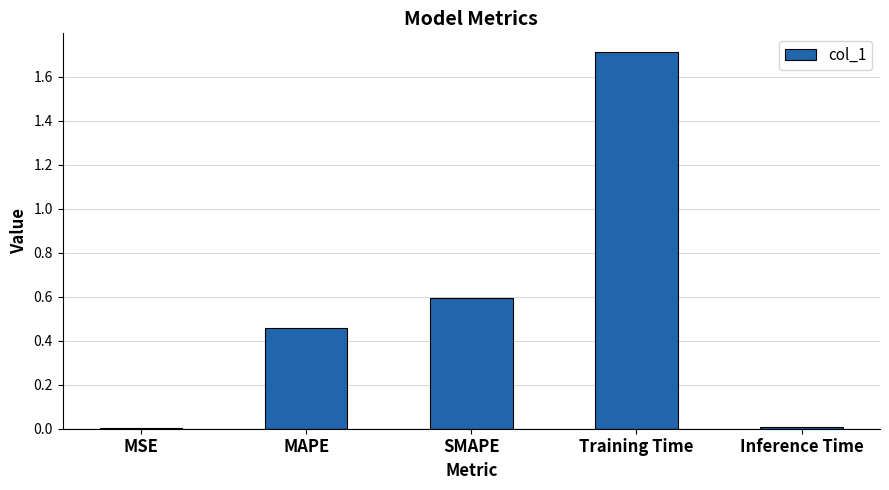

What is the sum of the values at MAPE and SMAPE?

1.1